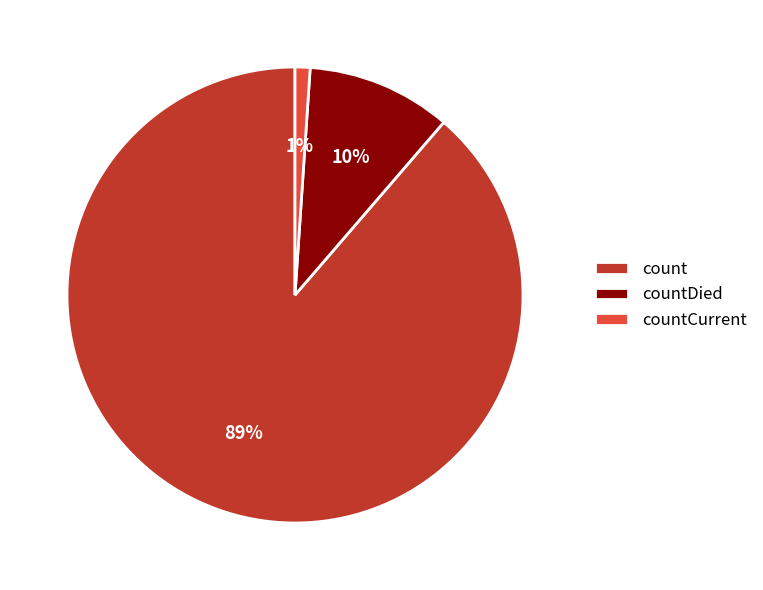

Rank the categories by value from highest to lowest.

count, countDied, countCurrent